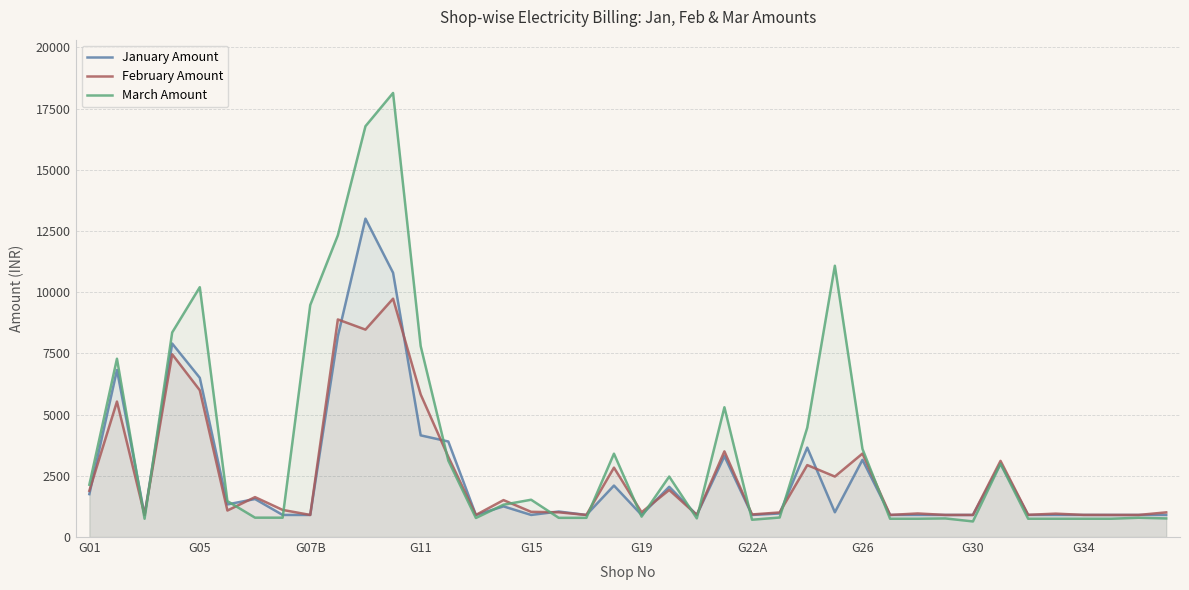

What is the maximum value for March Amount?

18135